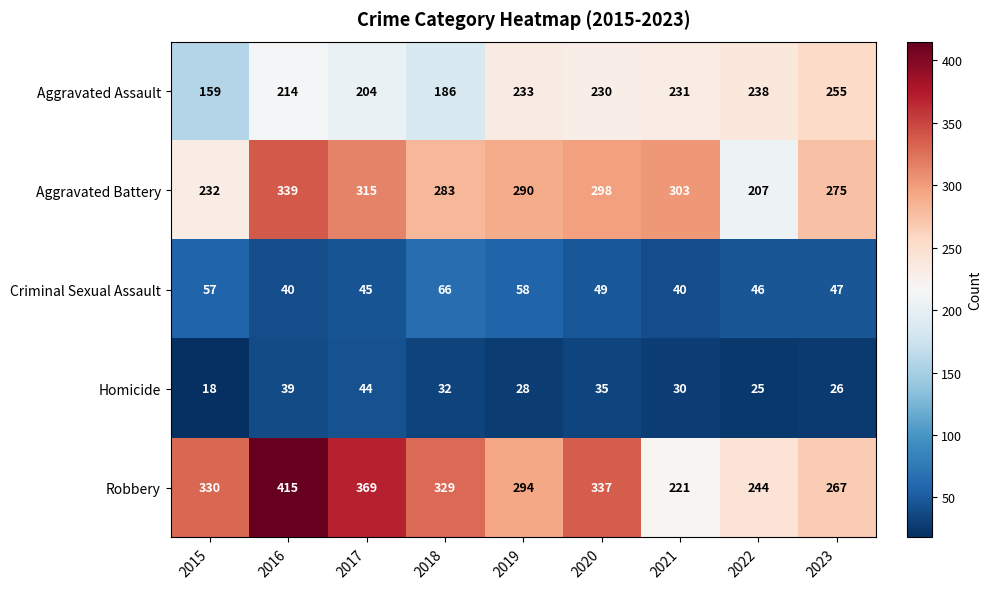

Which series has the widest spread of values?

Robbery